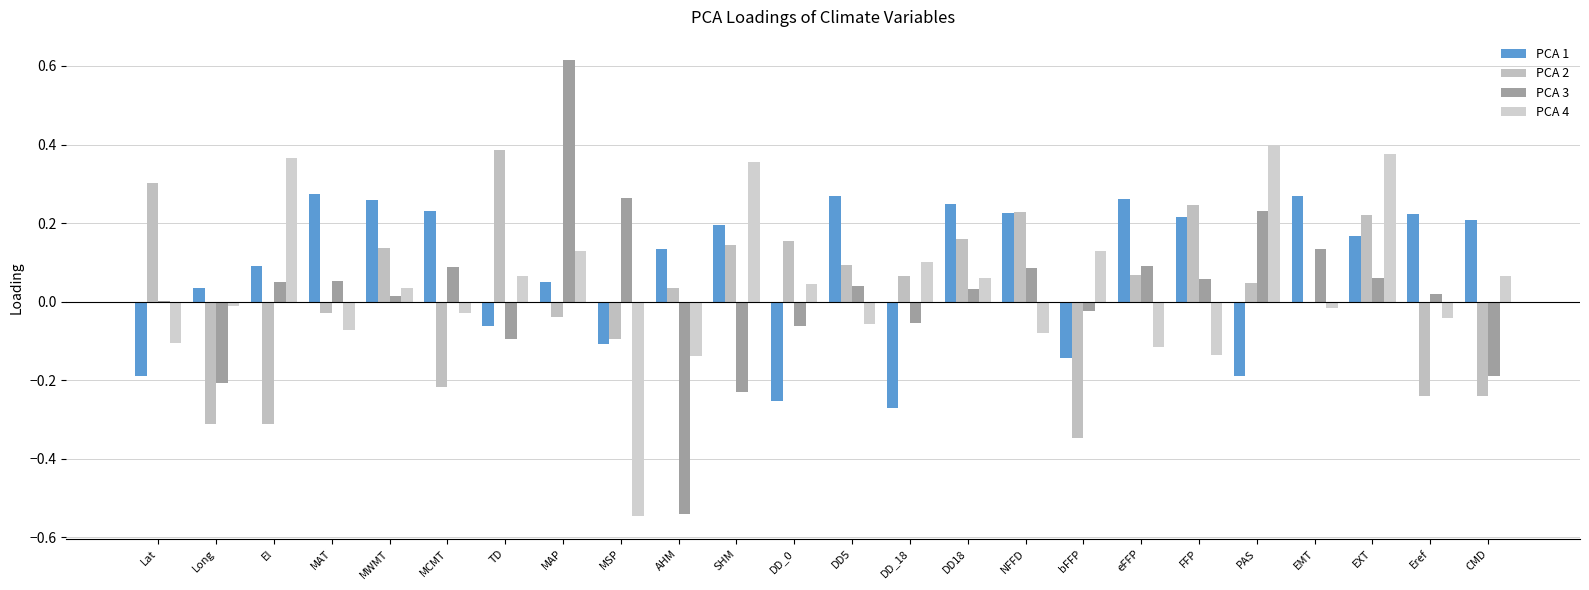

How many groups of bars are there?

24